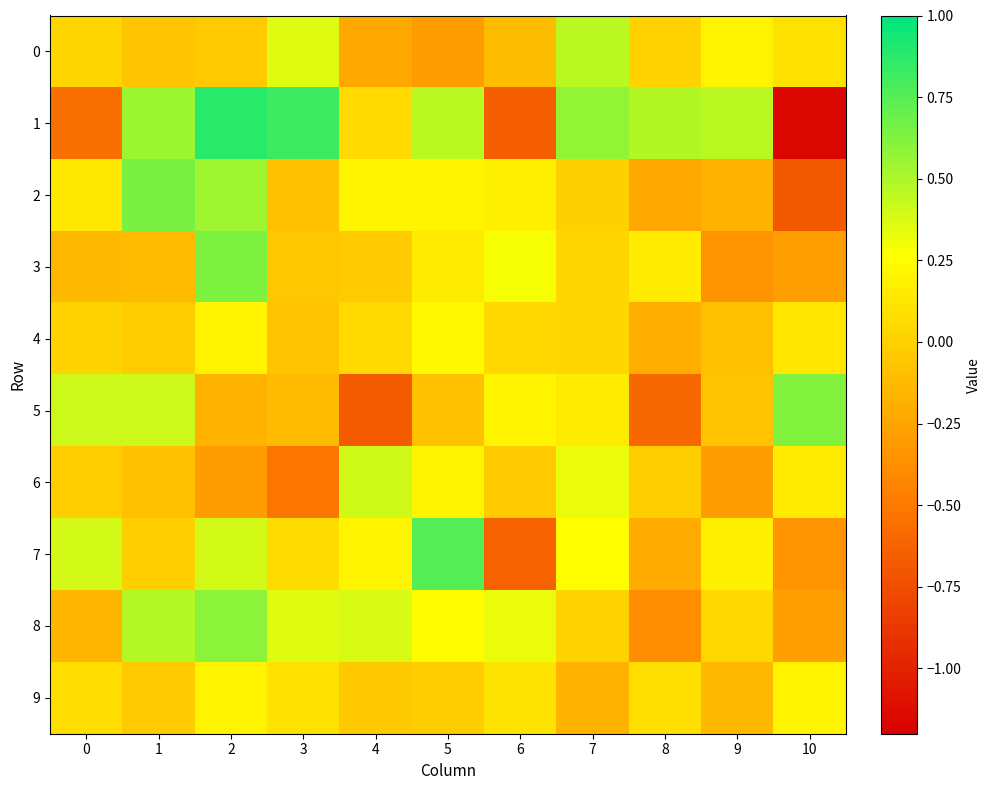

Rank the series by their maximum value, from highest to lowest.

1, 7, 2, 3, 5, 8, 0, 6, 4, 9